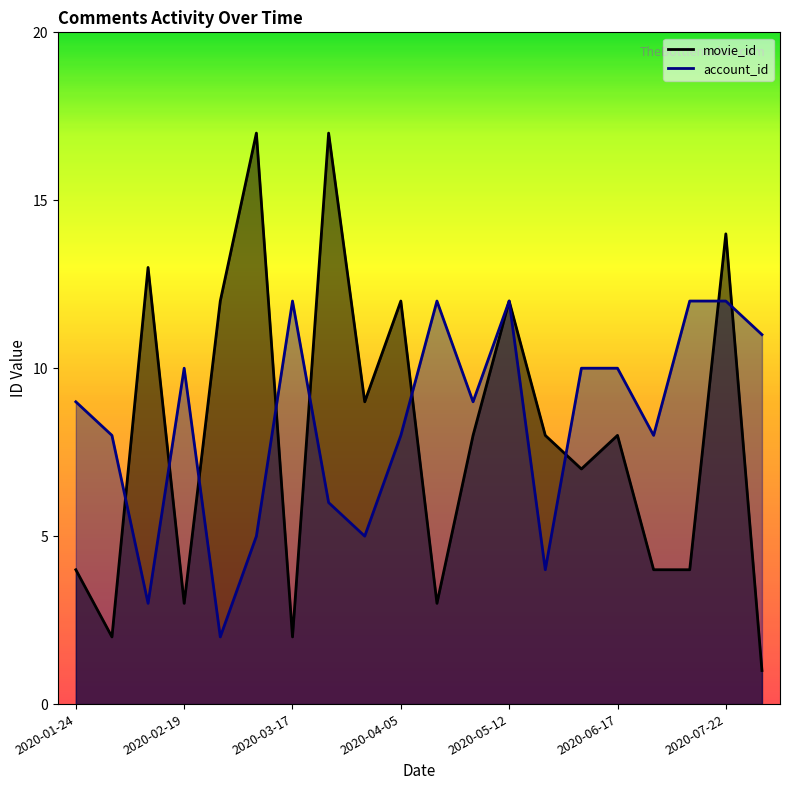

How many values in the movie_id series are below 8?

9